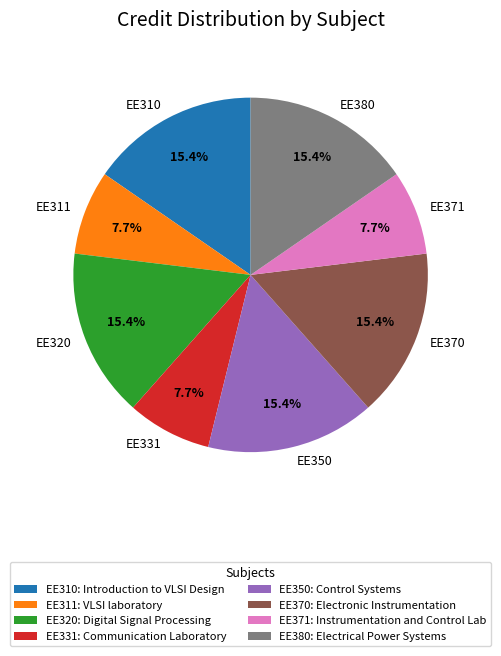

Do EE320 and EE311 together represent more than half of the pie?

No